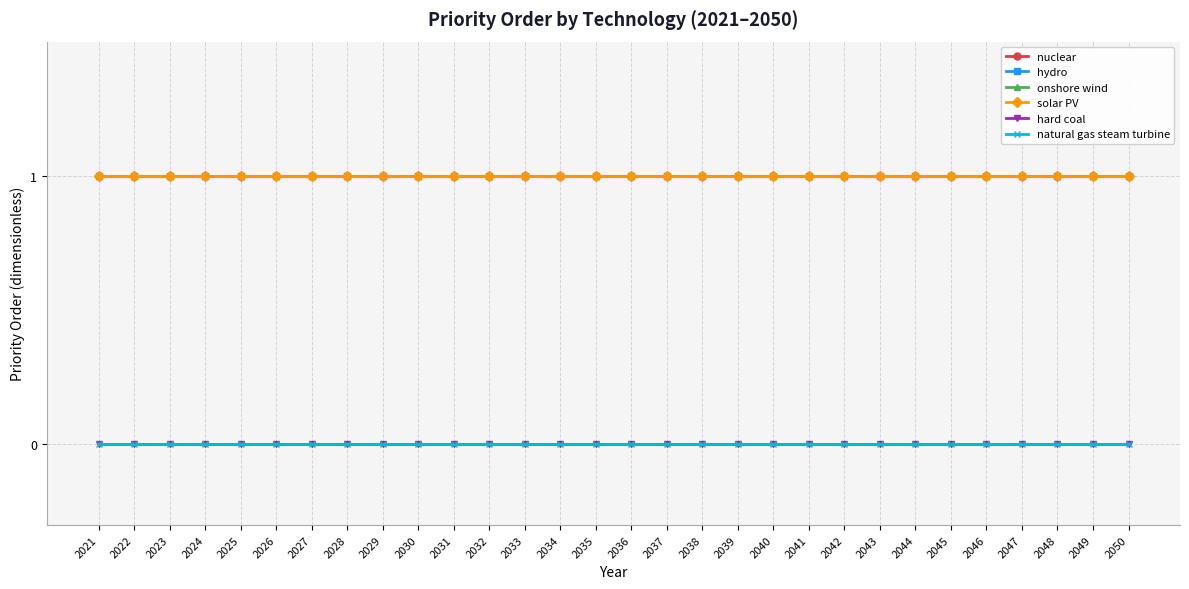

Is this an area chart (filled region under the line)?

No